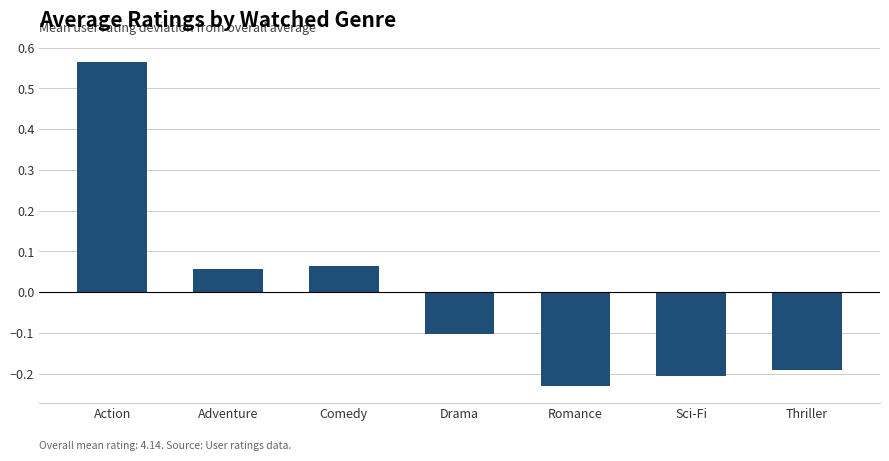

How many positive values are there?

3